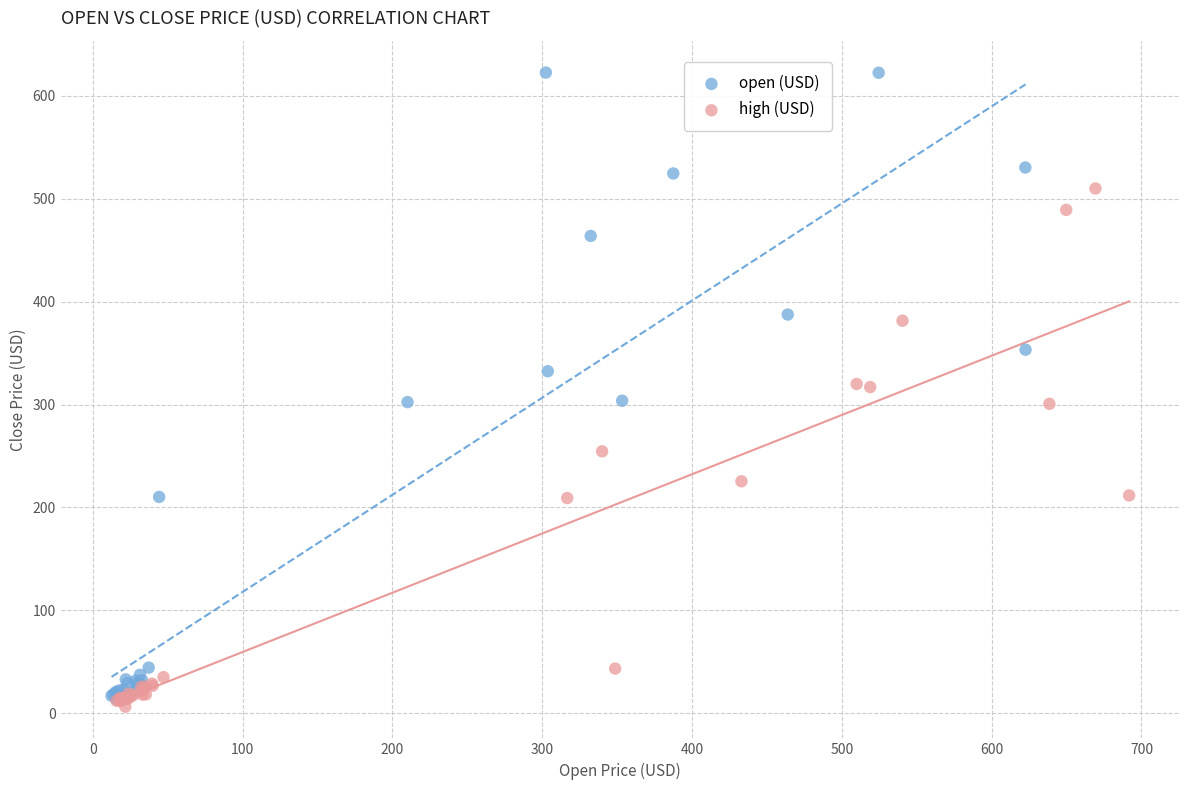

Which series reaches the maximum Y coordinate?

open (USD)